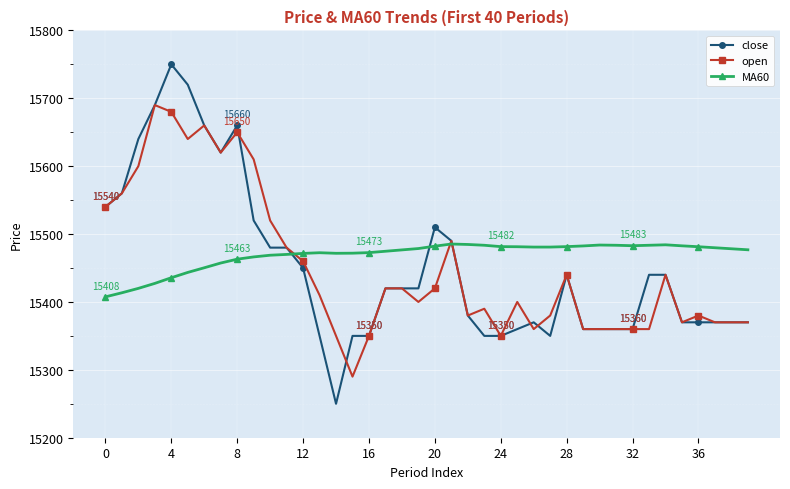

What is the value of the MA60 point at the 30th from the left?

15482.5